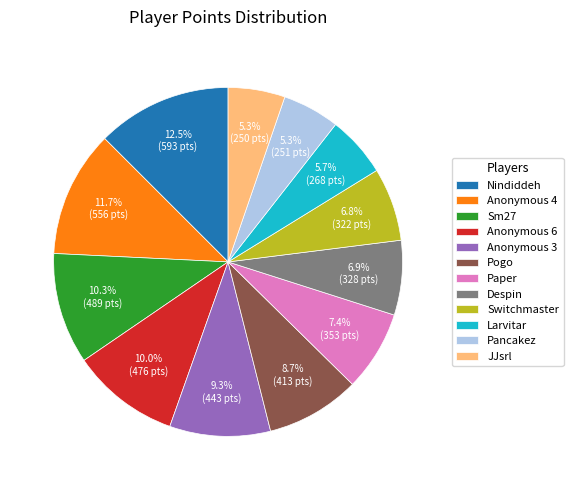

Is it true that Pogo is 9% of the pie?

True